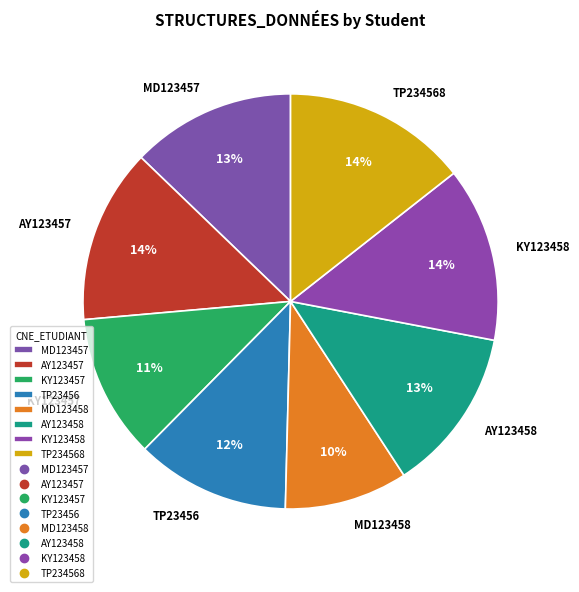

To the nearest percent, what is the combined percentage of TP23456 and MD123457?

25%